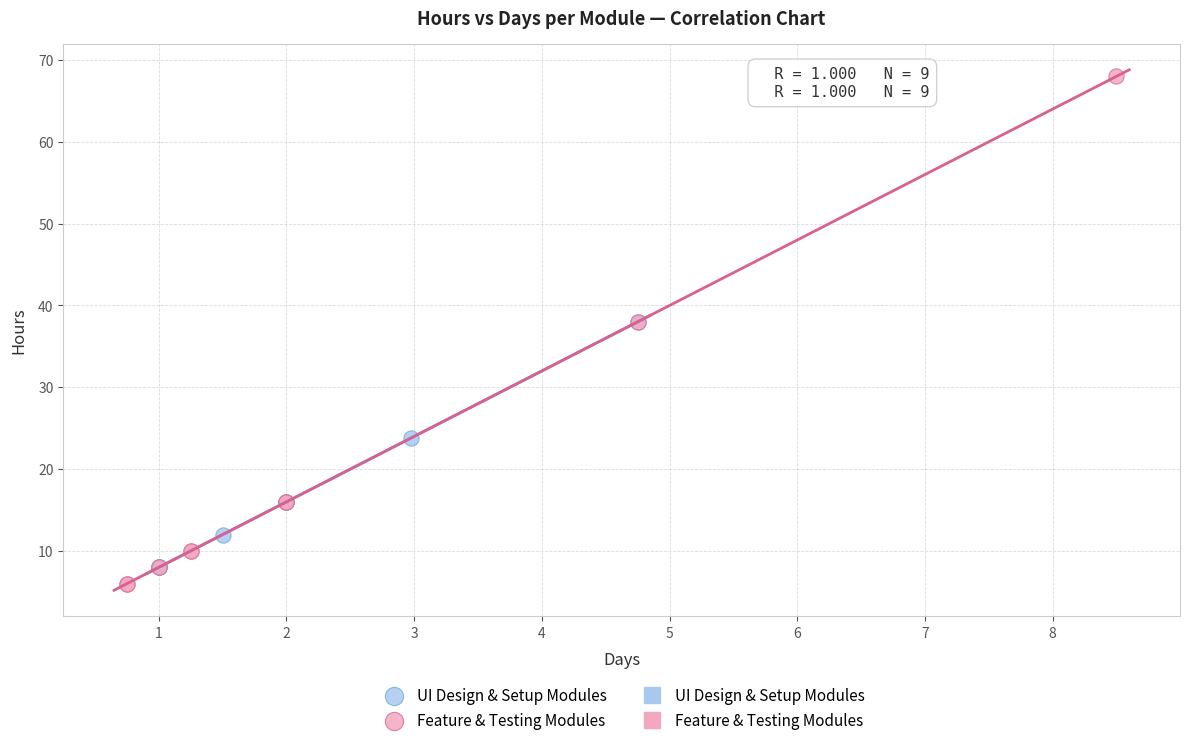

Which series contains the highest Y value?

Feature & Testing Modules